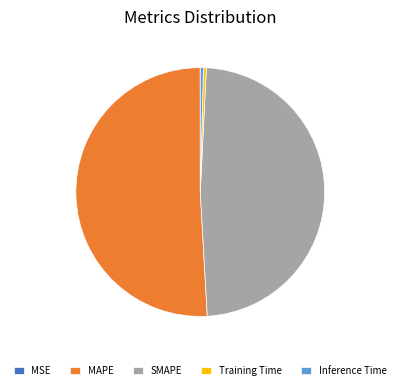

Which category accounts for the majority?

MAPE